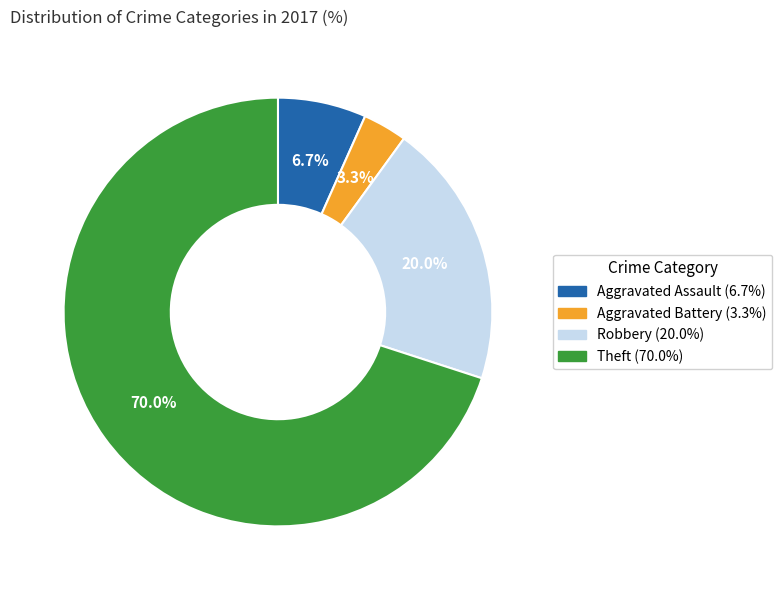

To the nearest percent, what is the average slice percentage?

25%